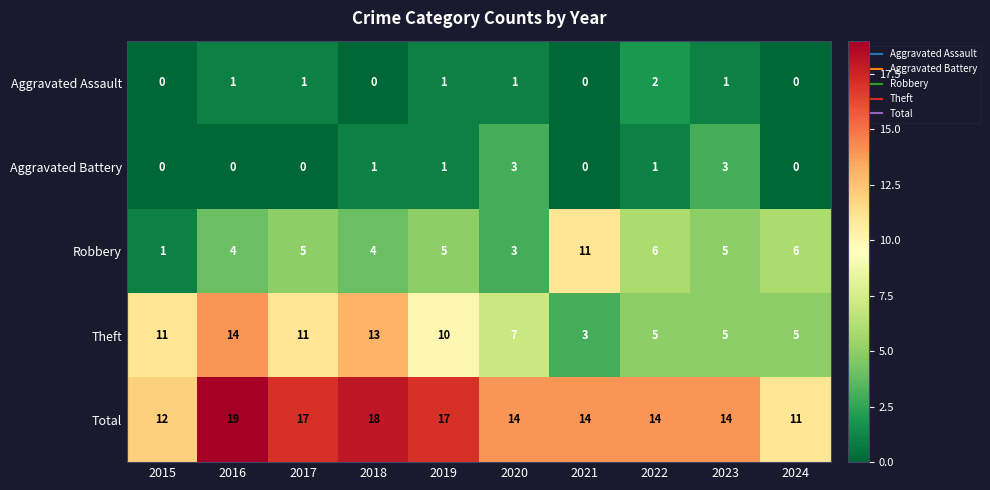

Where does the Total series first go above 14?

2016